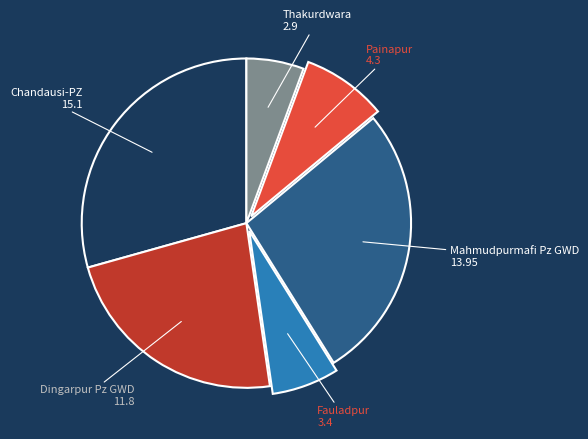

Between Dingarpur Pz GWD and Mahmudpurmafi Pz GWD, which is larger?

Mahmudpurmafi Pz GWD